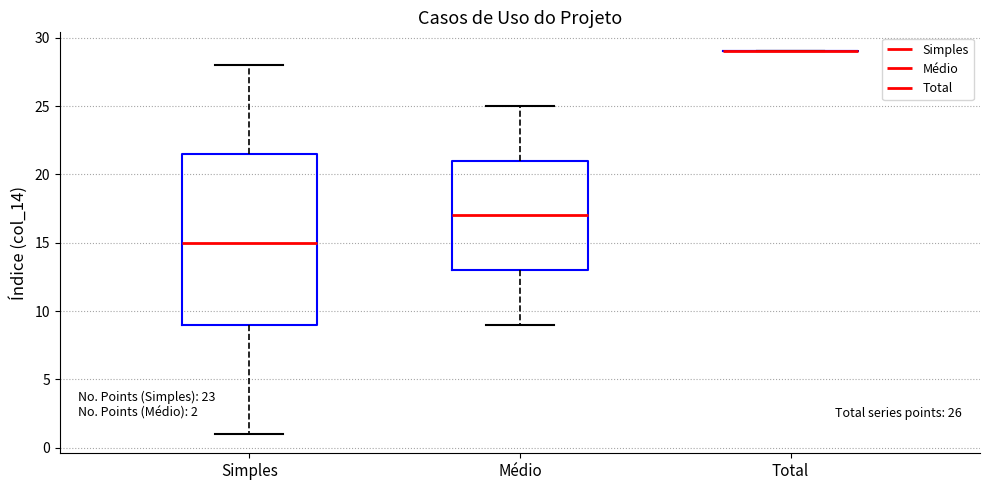

Comparing the boxes themselves (not the whiskers), which one is the tallest?

Simples